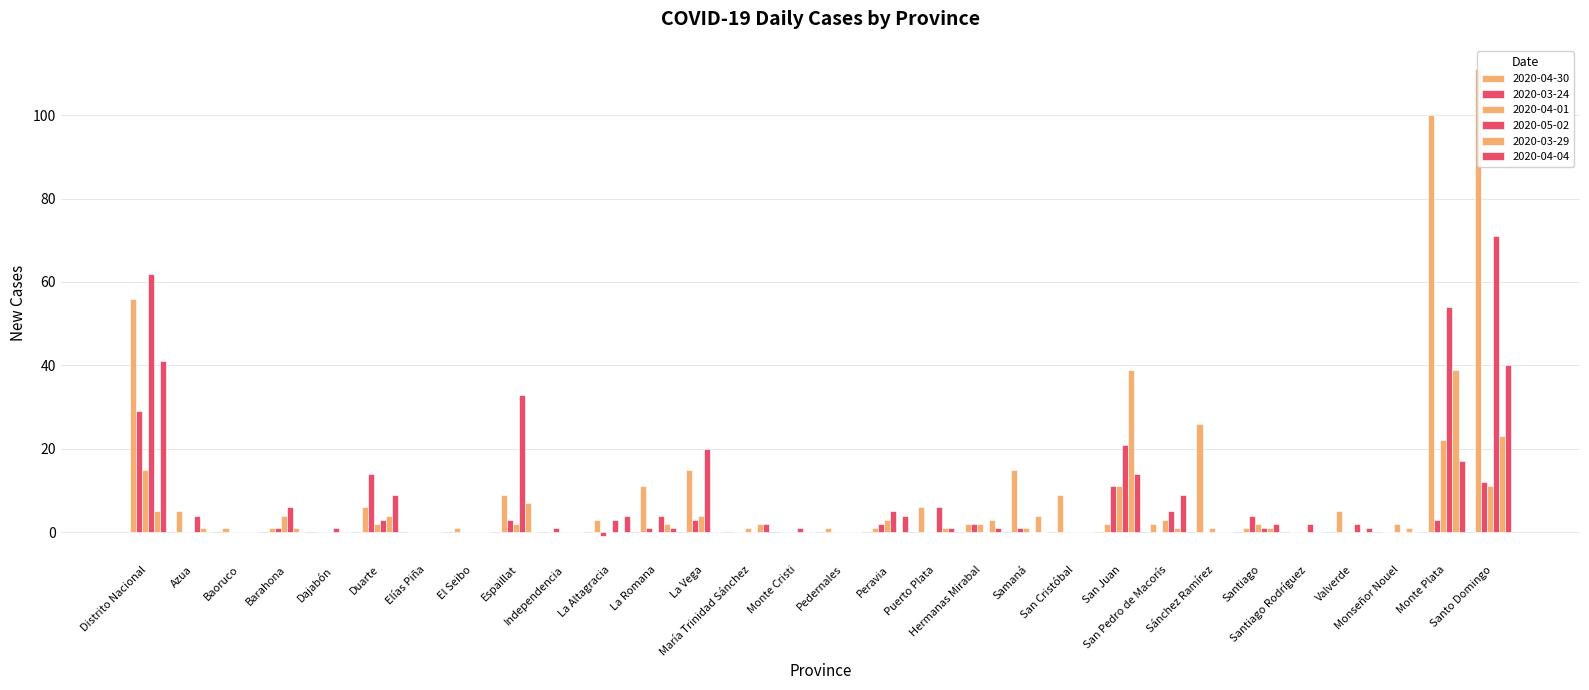

What is the label of the 17th bar from the right?

María Trinidad Sánchez